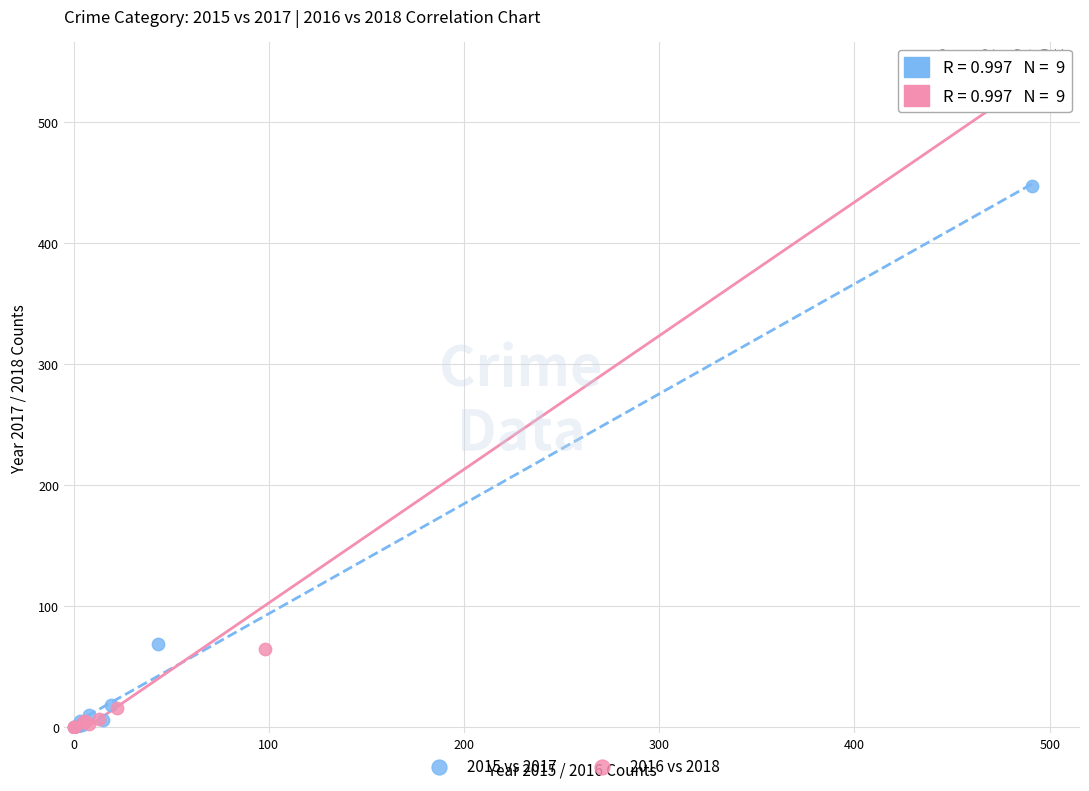

Which series has the largest Y range (max minus min)?

2016 vs 2018